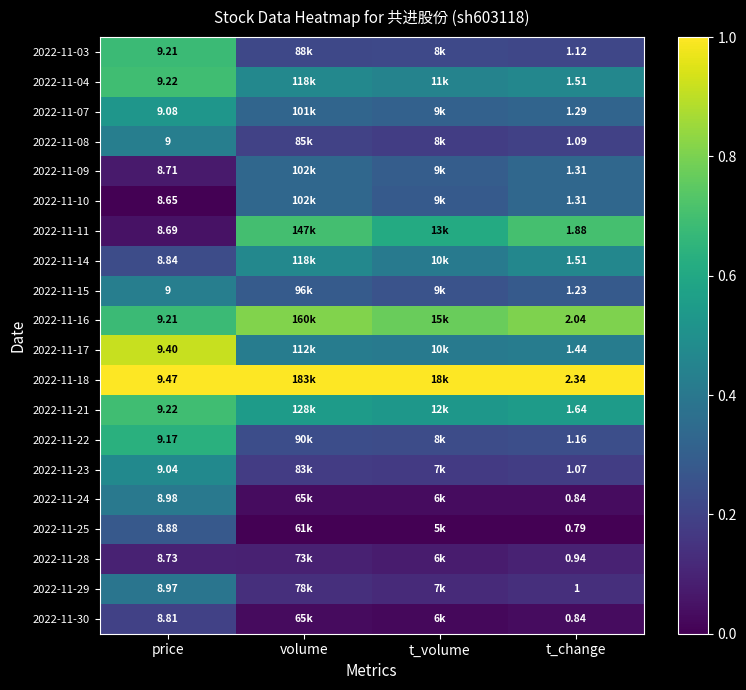

Is the value of 2022-11-25 at t_change greater than the value of 2022-11-21 at t_change?

No